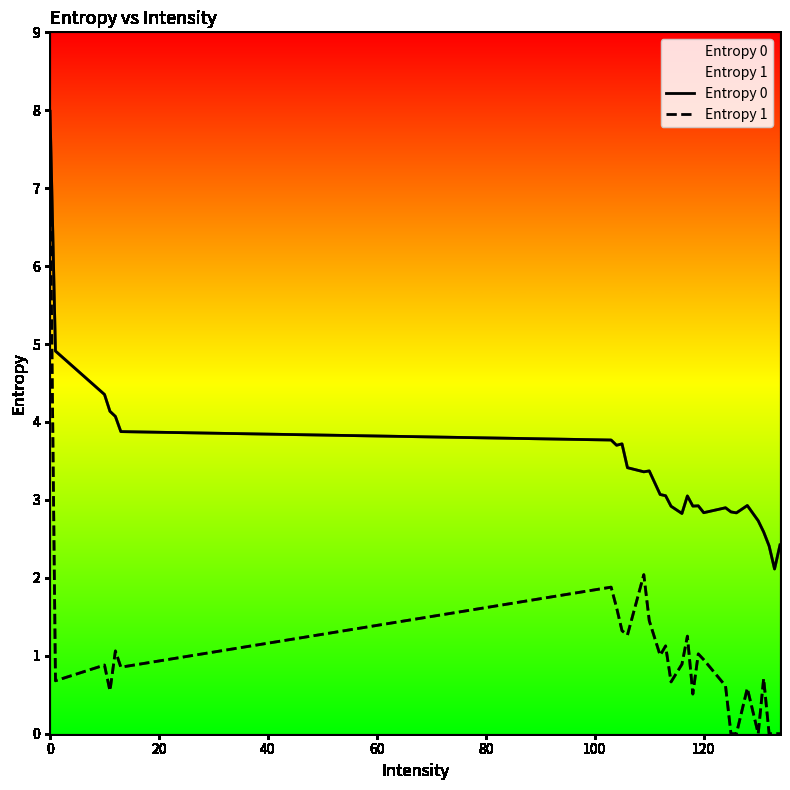

Which series has the largest range (max minus min)?

Entropy 1